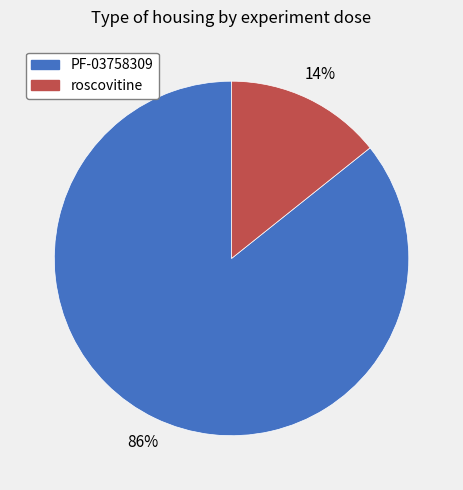

Which has a higher value, PF-03758309 or roscovitine?

PF-03758309